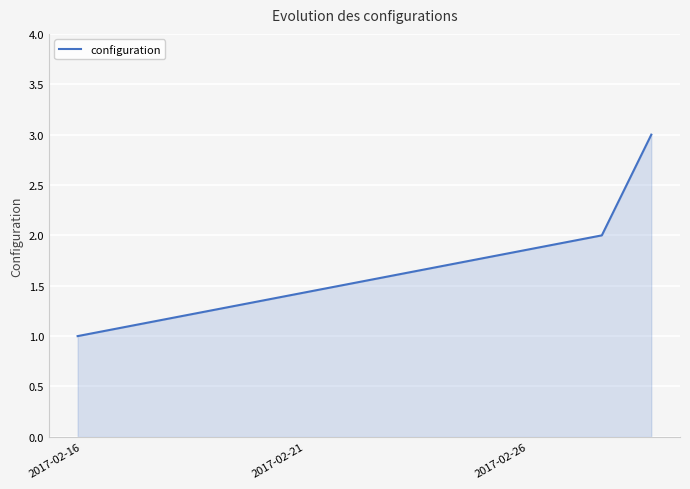

What is the greatest value displayed?

3